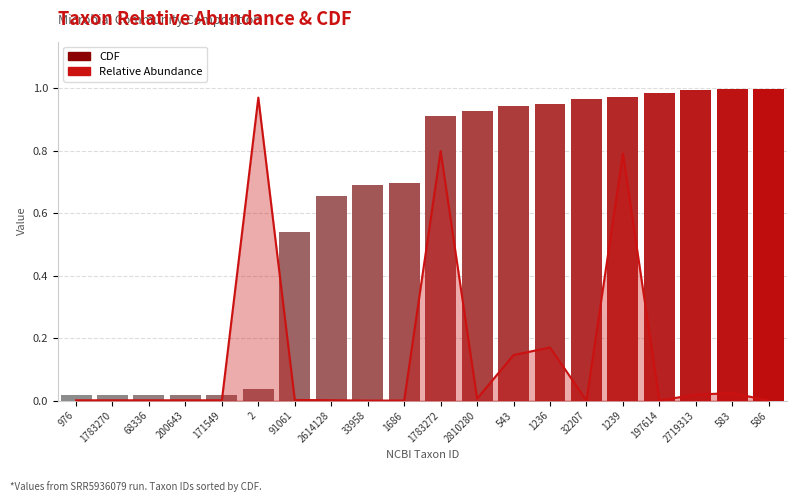

Are the bars grouped side by side (vs. stacked)?

Yes